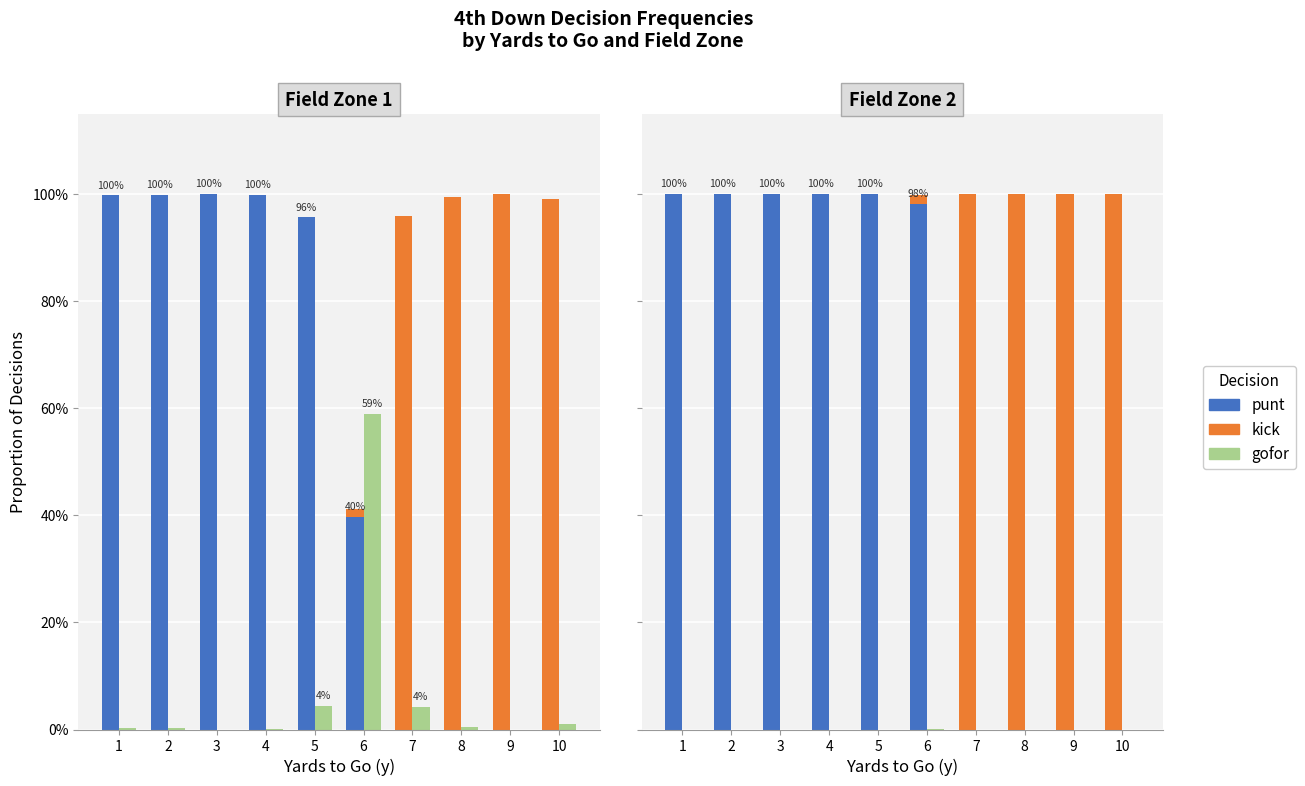

List the series in order of their peak value, lowest first.

gofor, punt, kick